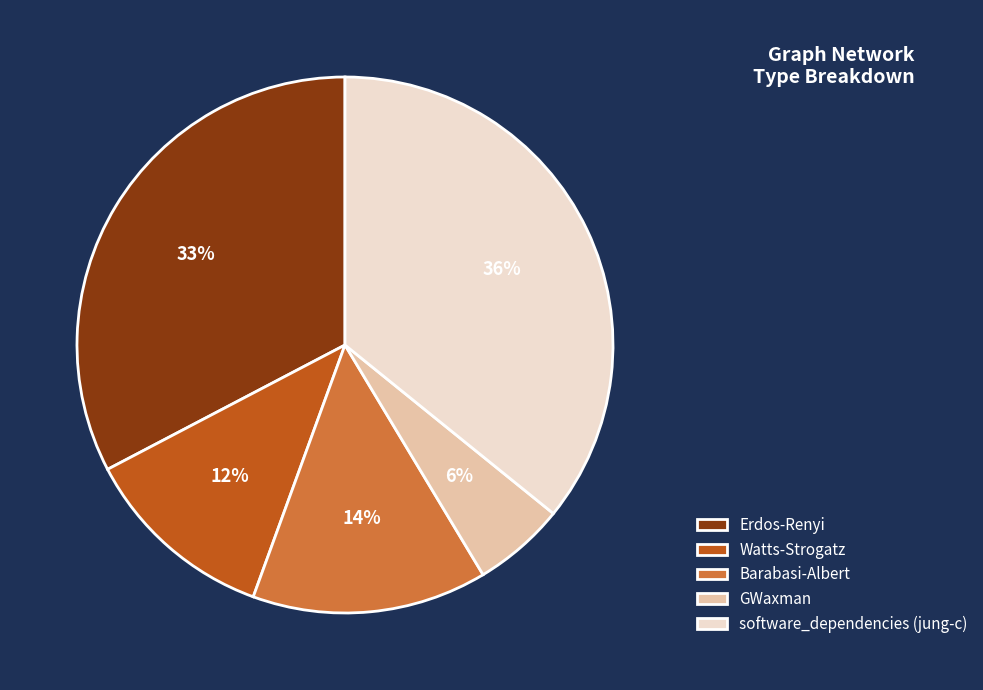

Combined, do GWaxman and Erdos-Renyi account for over 50%?

No